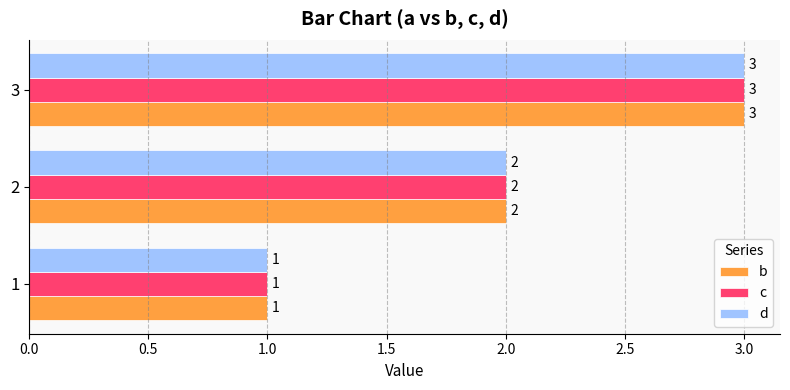

List the labels in order of c value, smallest first.

1, 2, 3